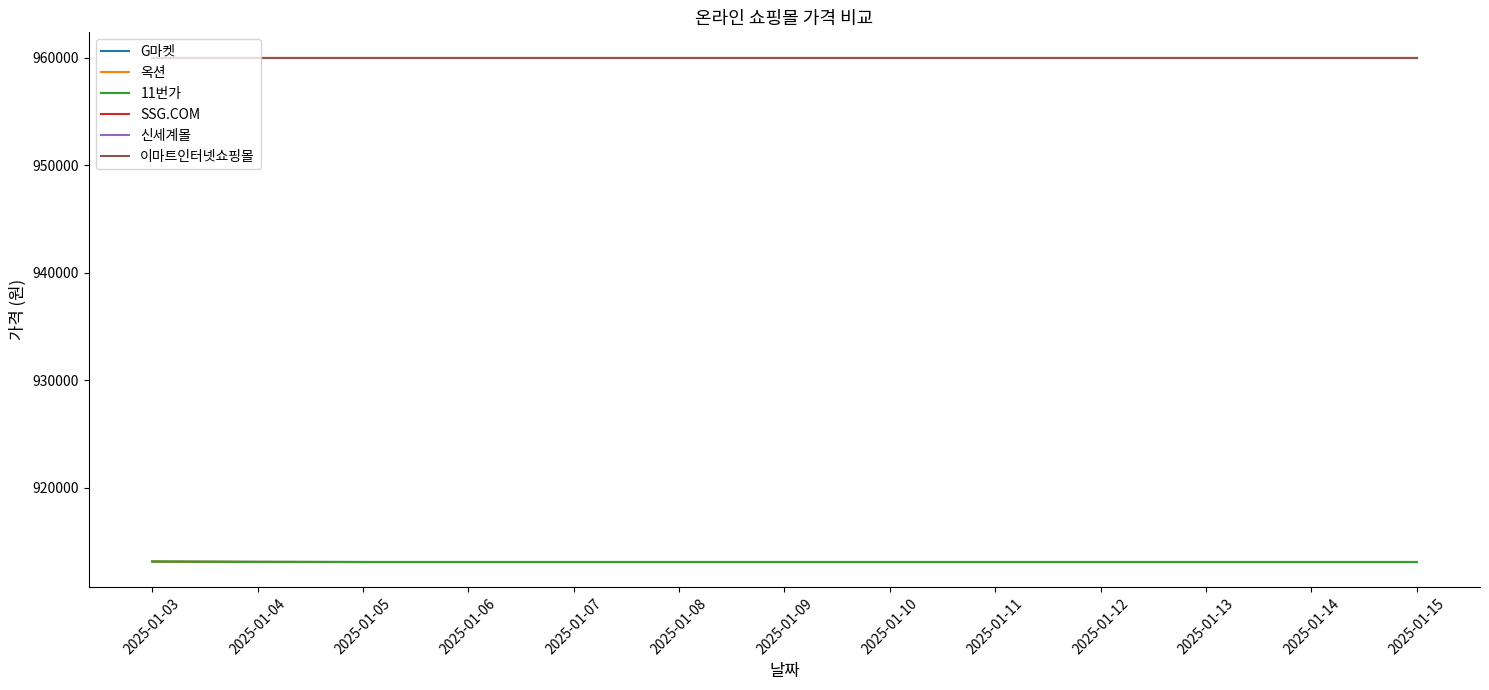

Does the chart have visible grid lines?

No